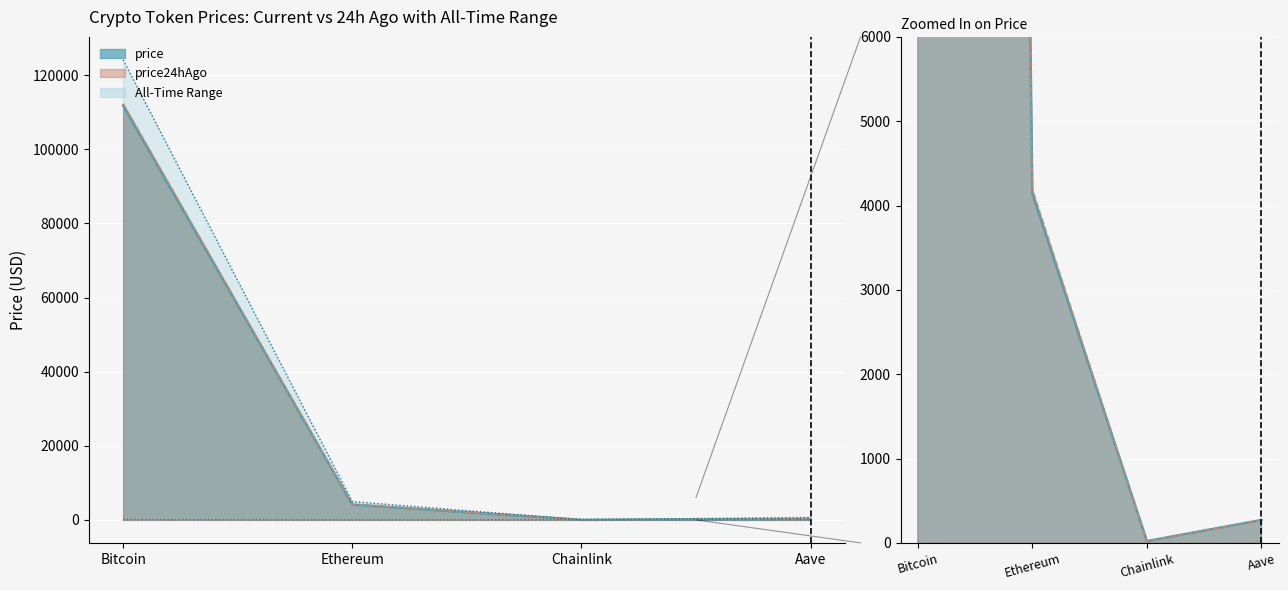

Is it true that price equals 29.0 at Chainlink?

False